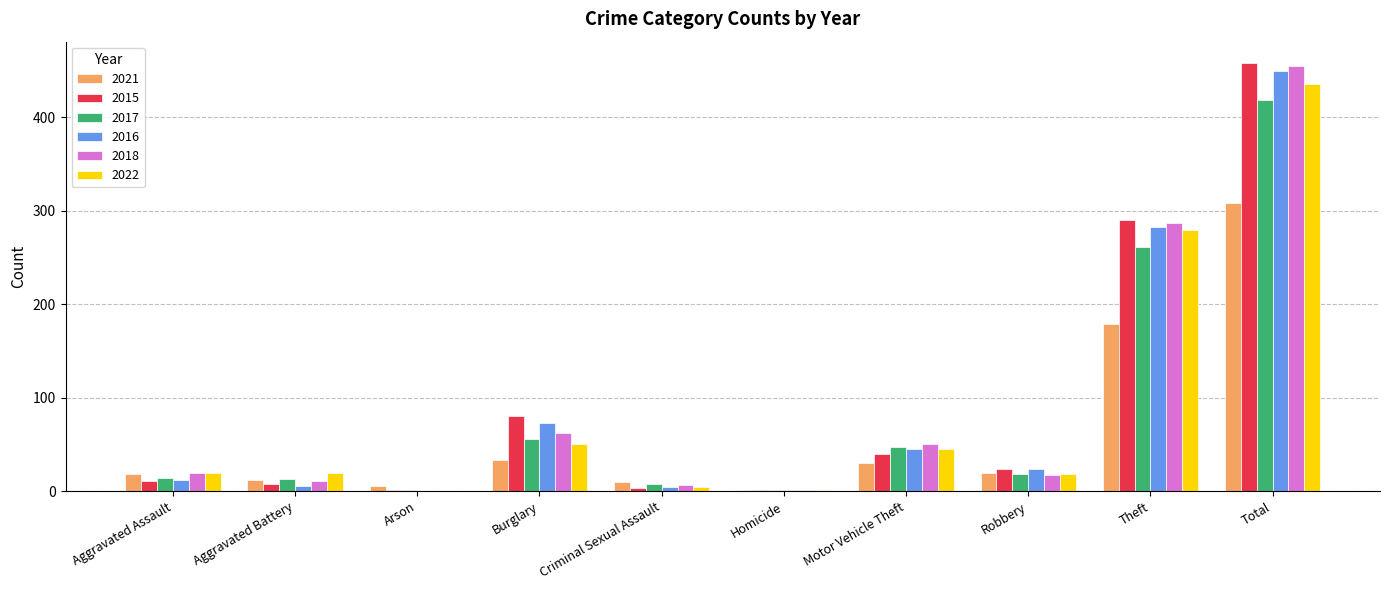

Are the bars horizontal?

No